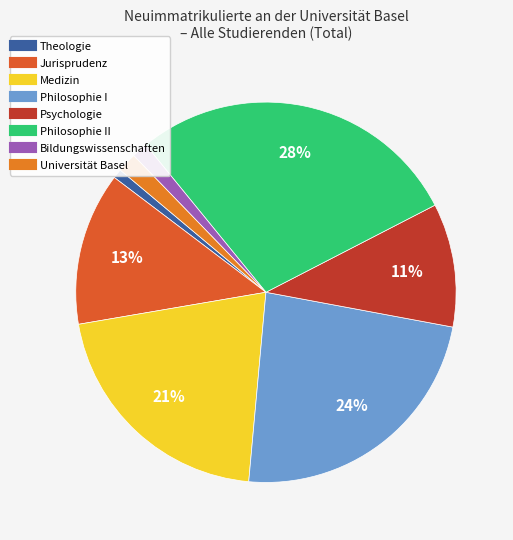

How many segments does this pie chart have?

8